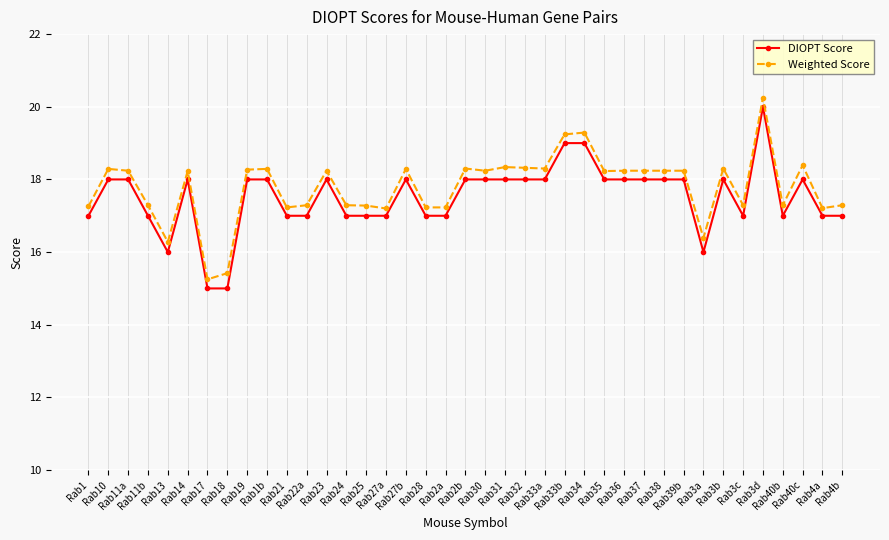

What is the value of the DIOPT Score point at the 3rd from the left?

18.0